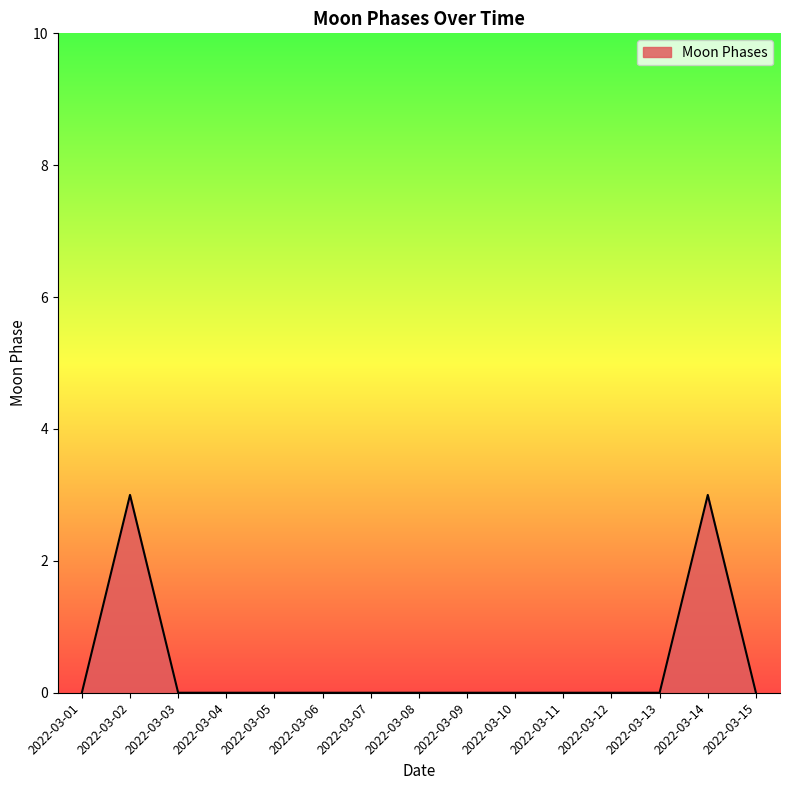

Reading right to left, list all the values displayed in this chart.

2022-03-15=0	2022-03-14=3	2022-03-13=0	2022-03-12=0	2022-03-11=0	2022-03-10=0	2022-03-09=0	2022-03-08=0	2022-03-07=0	2022-03-06=0	2022-03-05=0	2022-03-04=0	2022-03-03=0	2022-03-02=3	2022-03-01=0